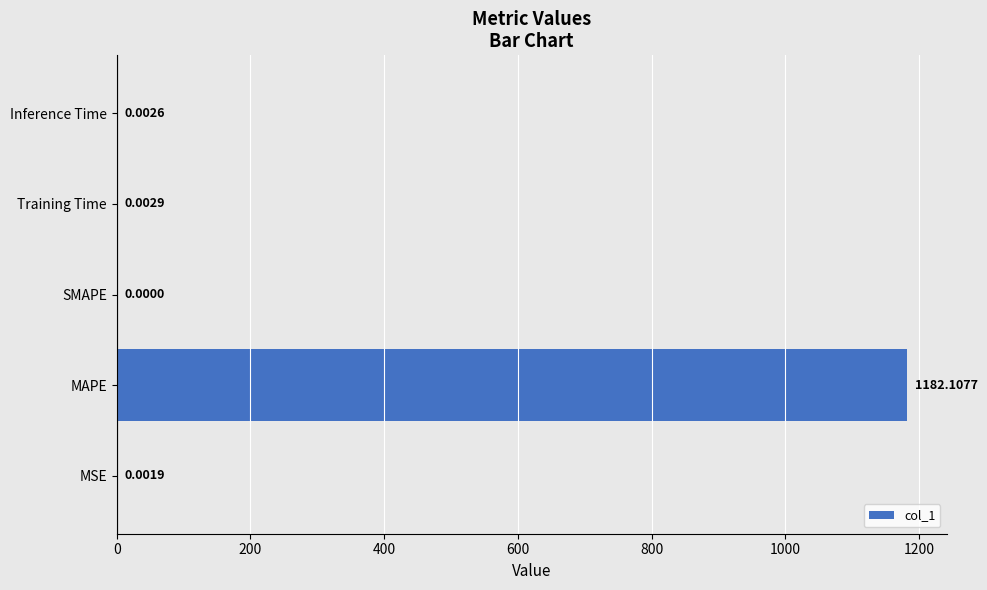

What is the average value?

236.4